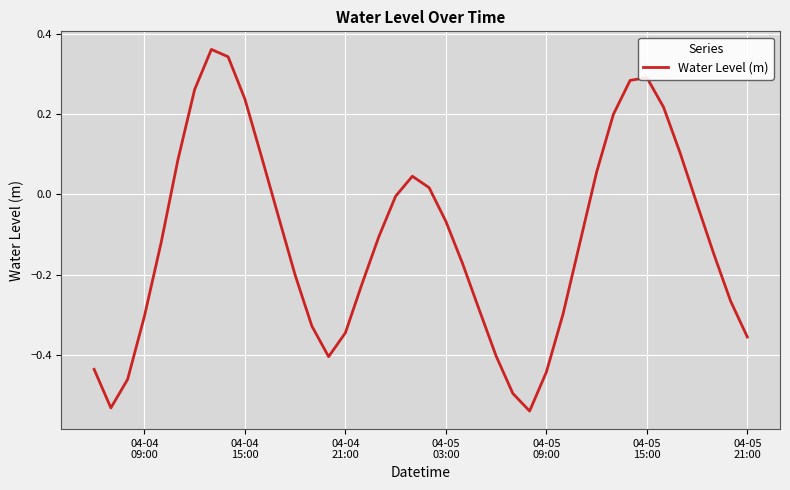

What is the difference between the maximum and minimum values?

0.9